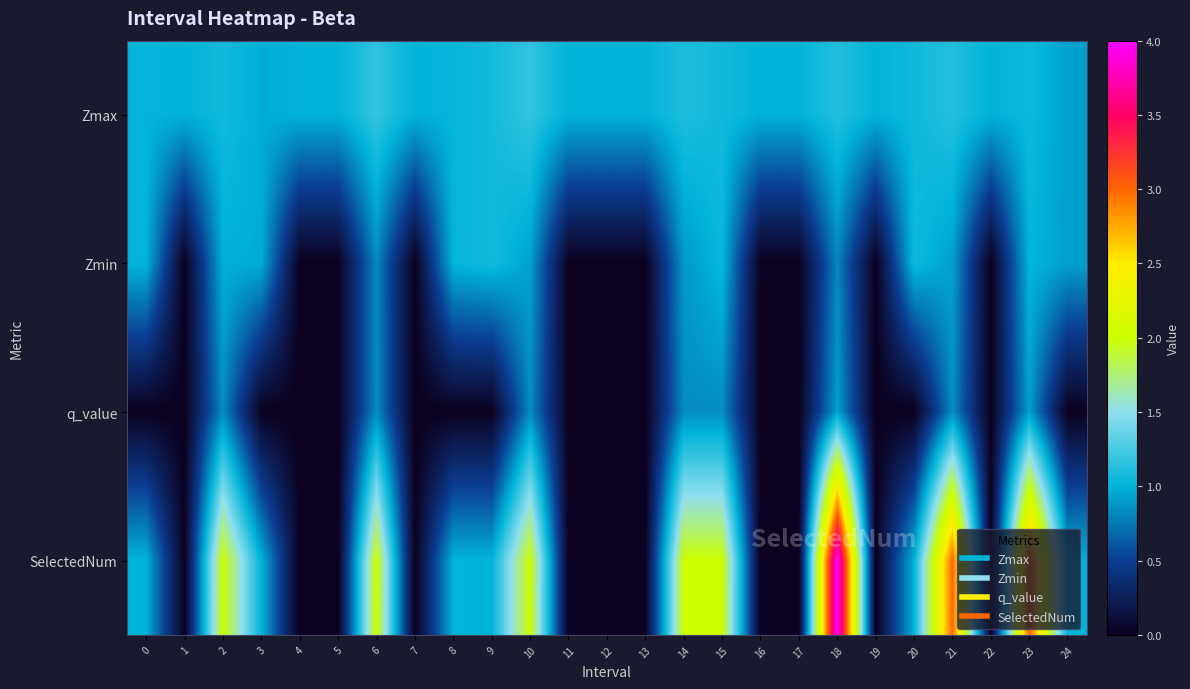

Which series has the widest spread of values?

SelectedNum